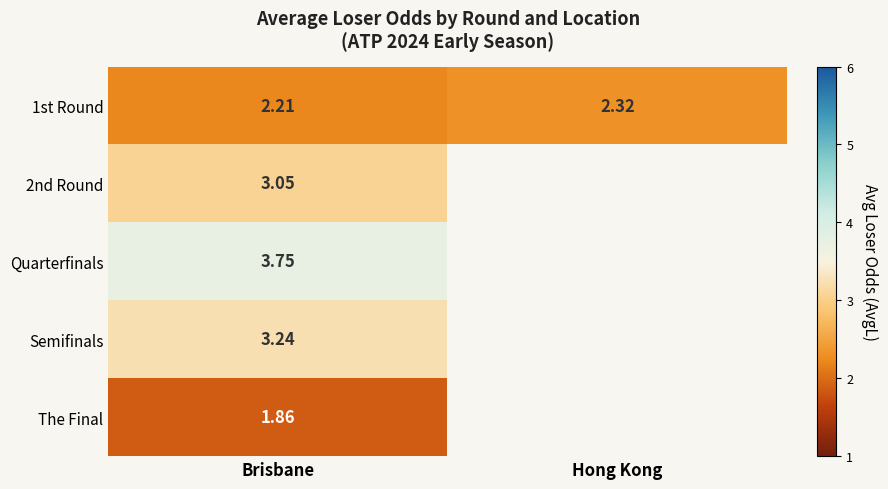

What is the minimum value shown in the chart?

1.9